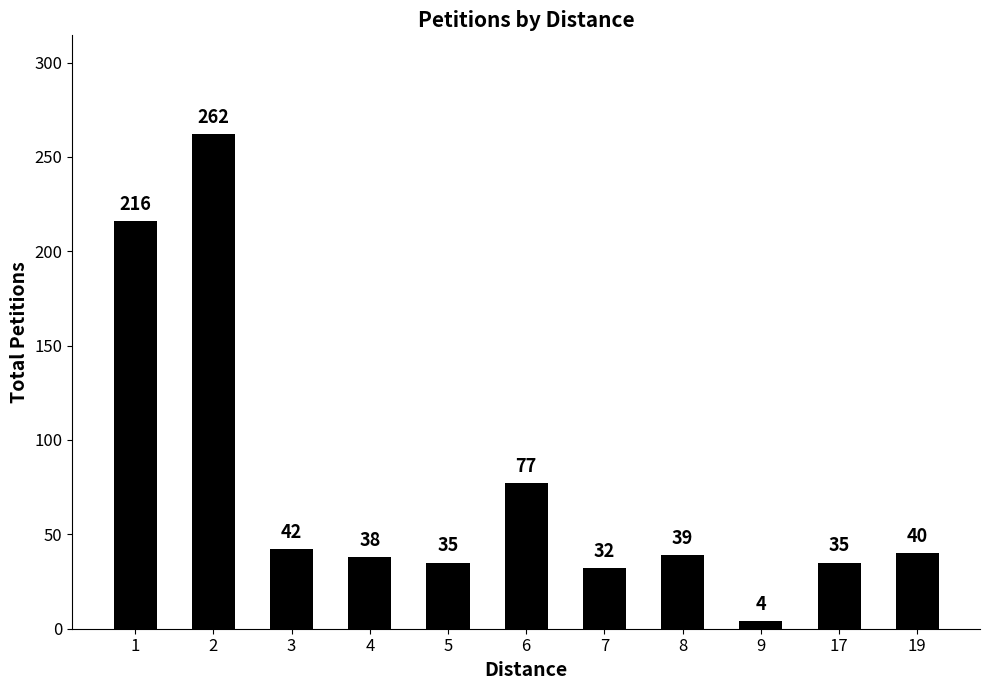

Approximately how many times larger is the value at 8 compared to 6?

0.5